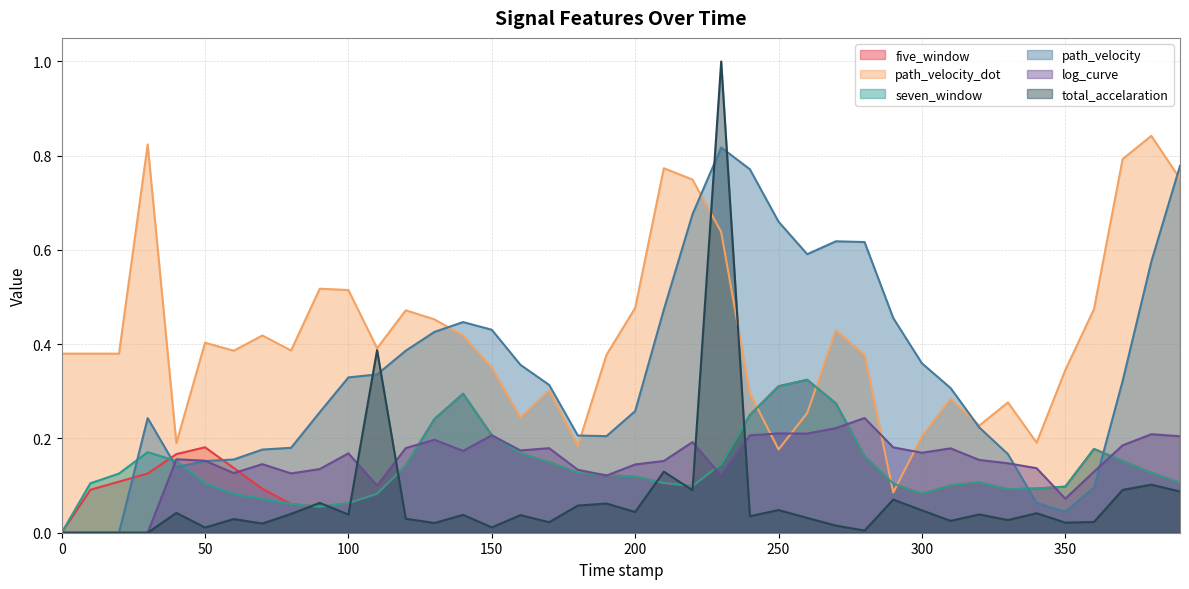

At how many categories does at least one series exceed 0?

40